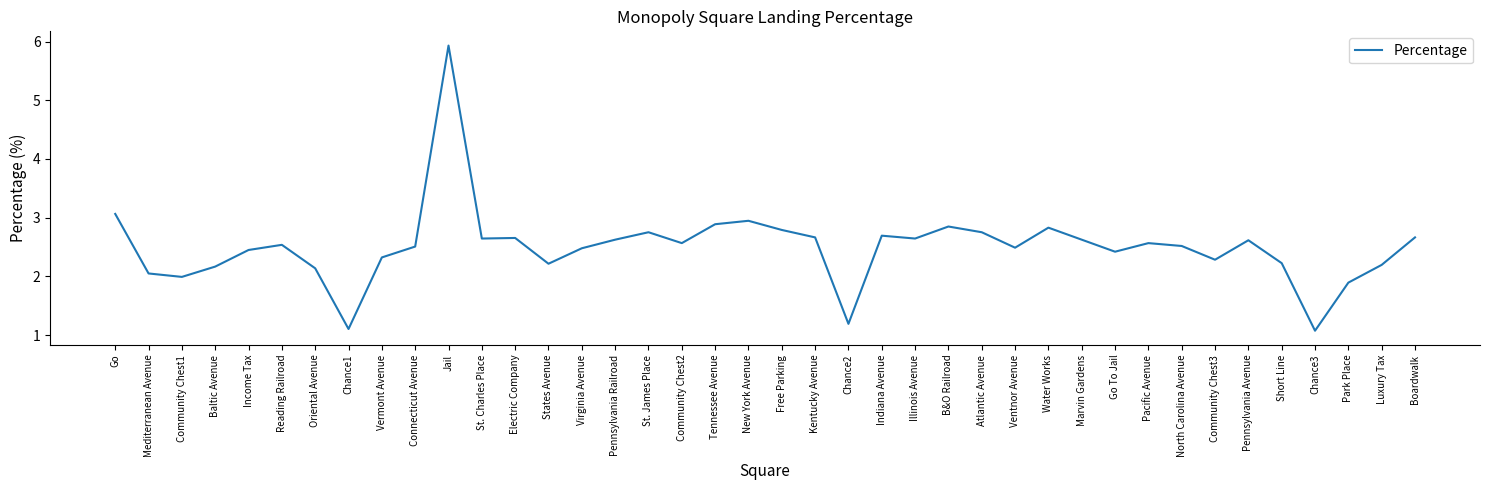

What is the change in value from Chance1 to St. James Place?

+1.6